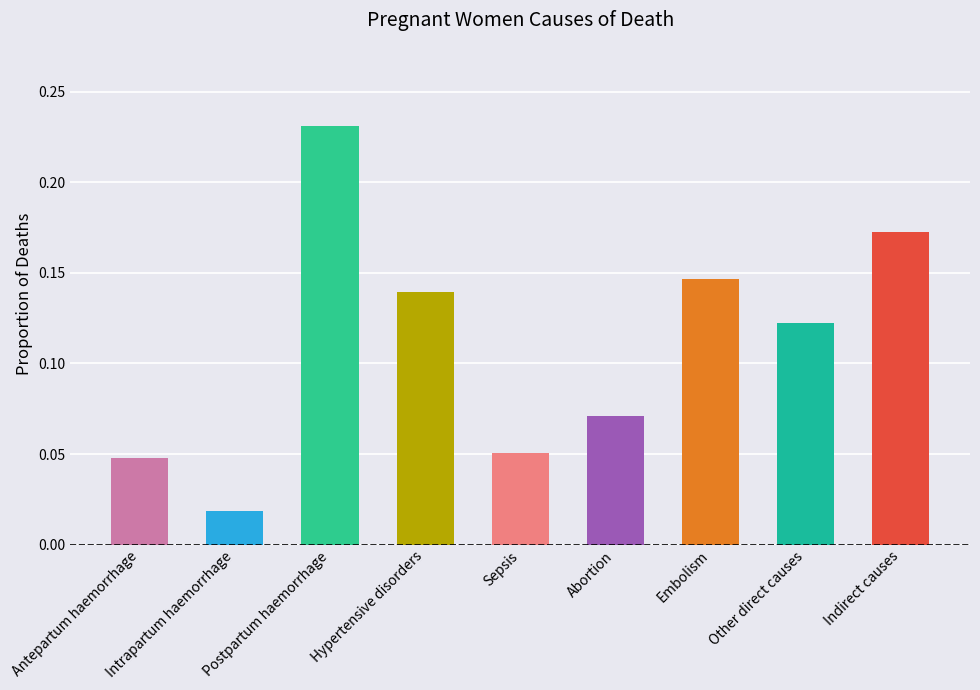

At which category does the chart reach its minimum across all series?

Intrapartum haemorrhage